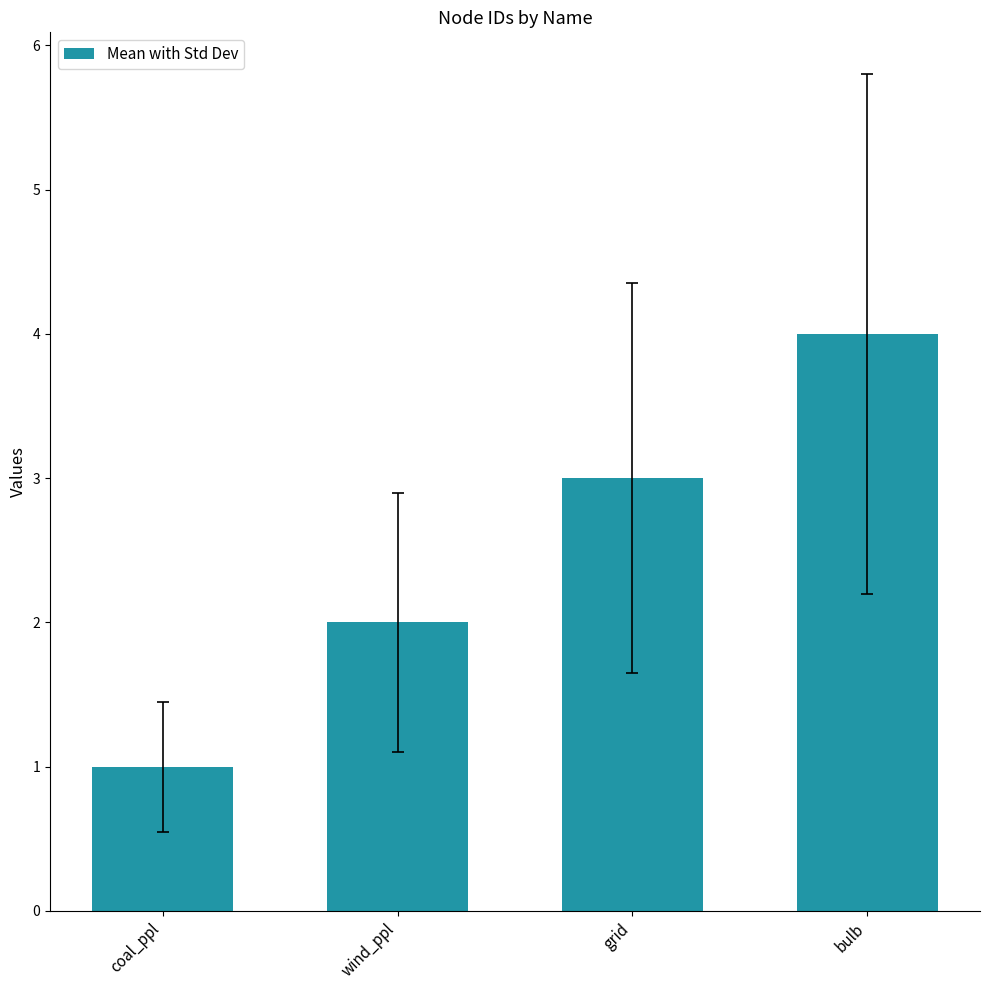

Rank the categories by value from highest to lowest.

bulb, grid, wind_ppl, coal_ppl